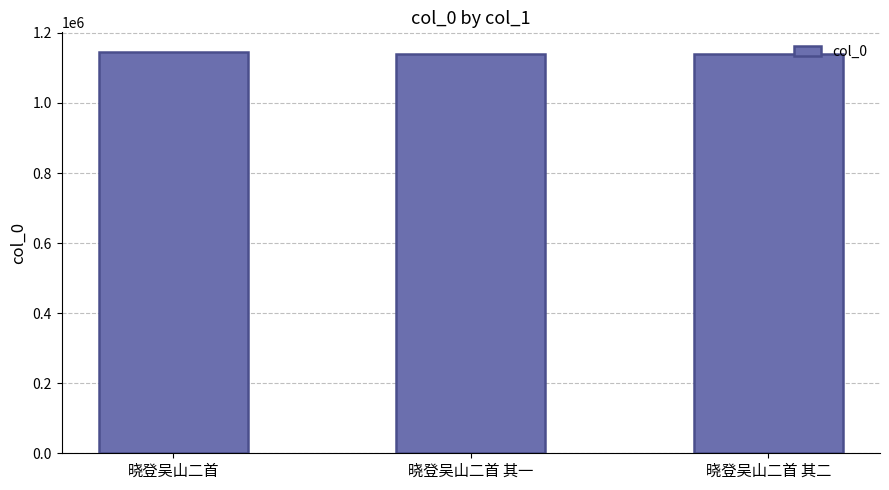

What is the label of the 2nd bar from the left?

晓登吴山二首 其一